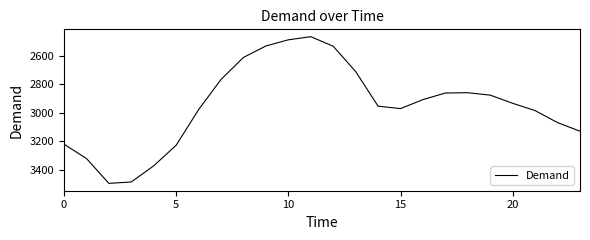

What is the smallest value displayed?

2467